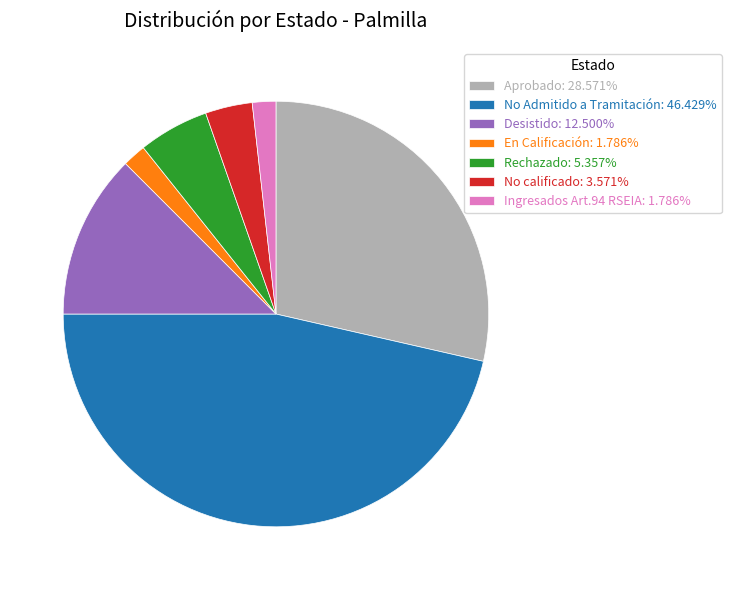

What is the ratio of the value at Rechazado: 5.357% to the value at Ingresados Art.94 RSEIA: 1.786%?

3.0